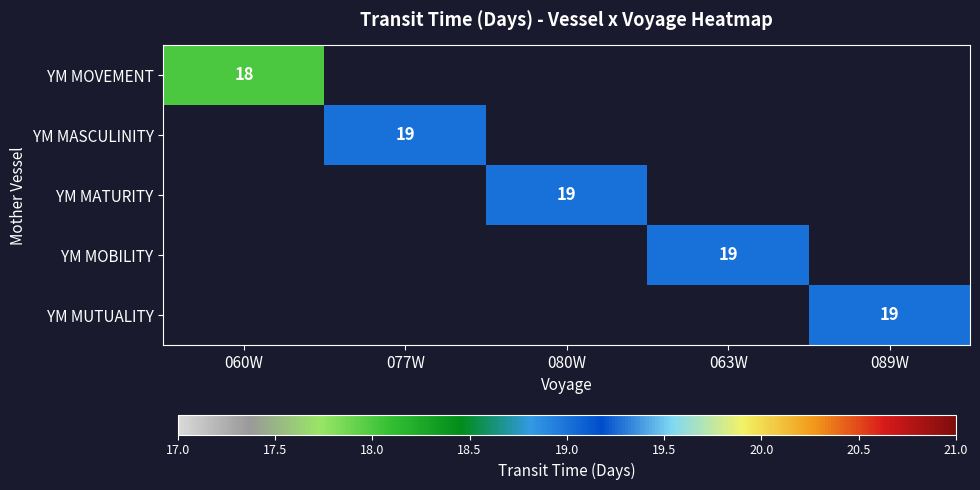

Is it true that YM MATURITY equals 19 at 080W?

True